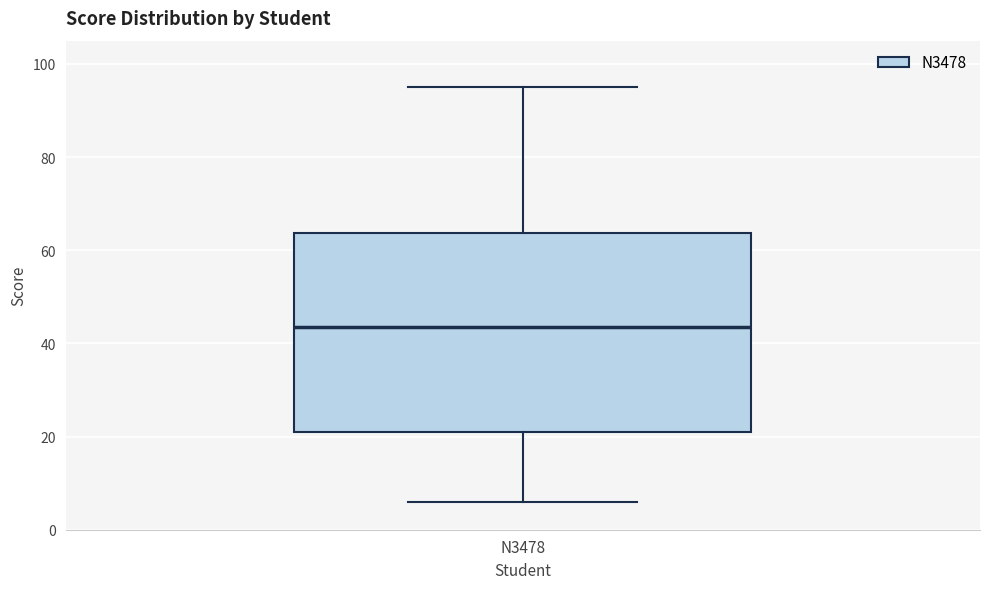

Transcribe this box plot: give where the median line is, the range the box spans, and where the two whiskers end, as read against the y-axis. The values are not printed on the chart, so give them approximately, as read against the axis.

median 44, box 22 to 64, whiskers 6 to 96